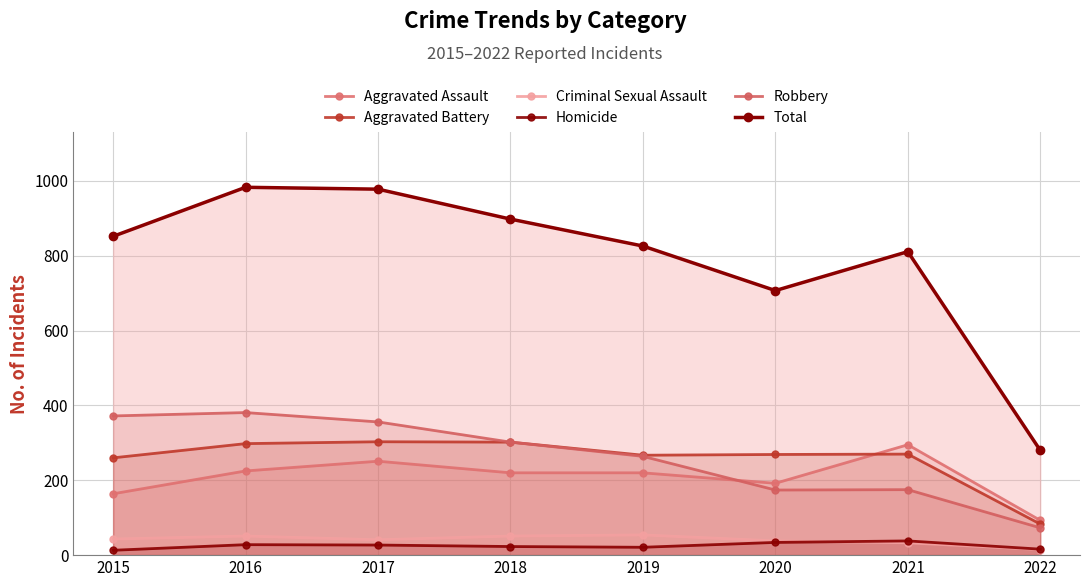

How many values in the Aggravated Battery series exceed 270?

3